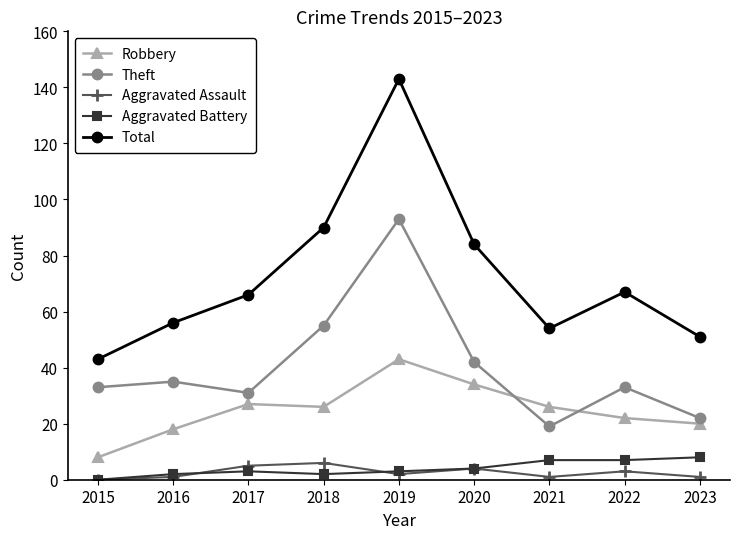

Where is the first local minimum for Total?

2021